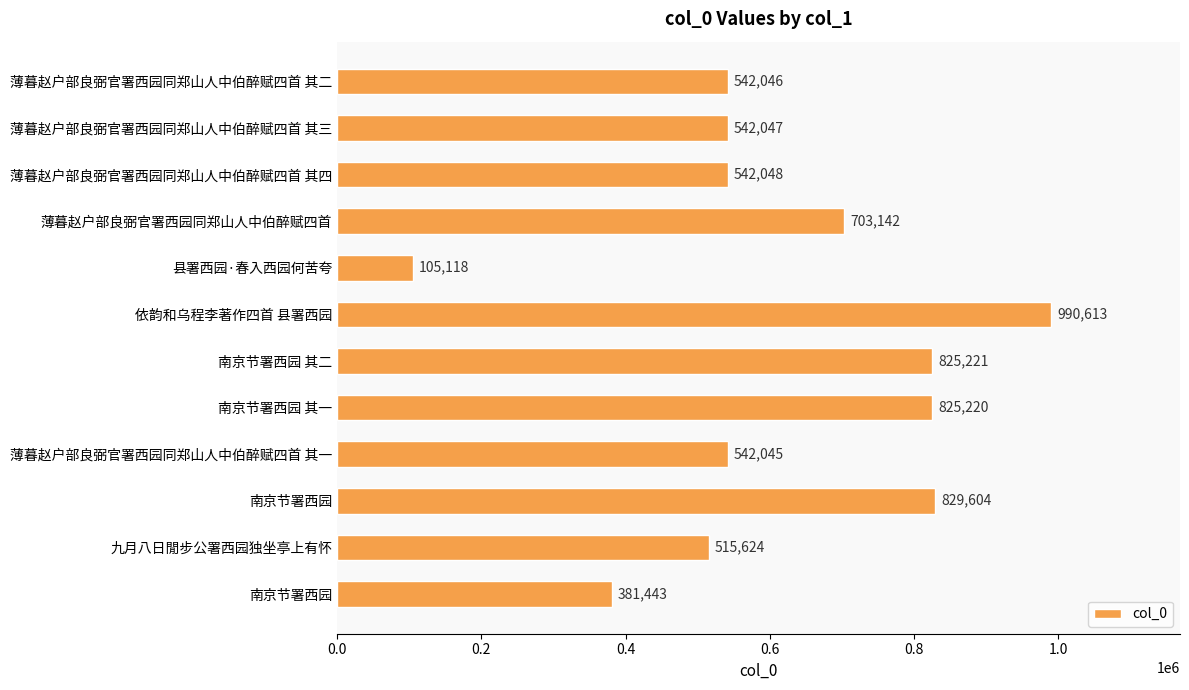

Does the chart contain any negative values?

No